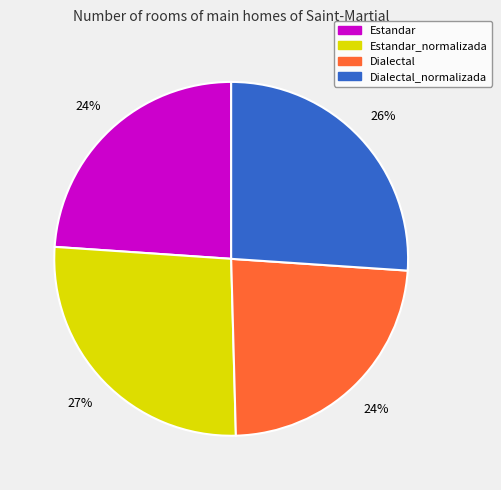

How many slices are in this pie chart?

4